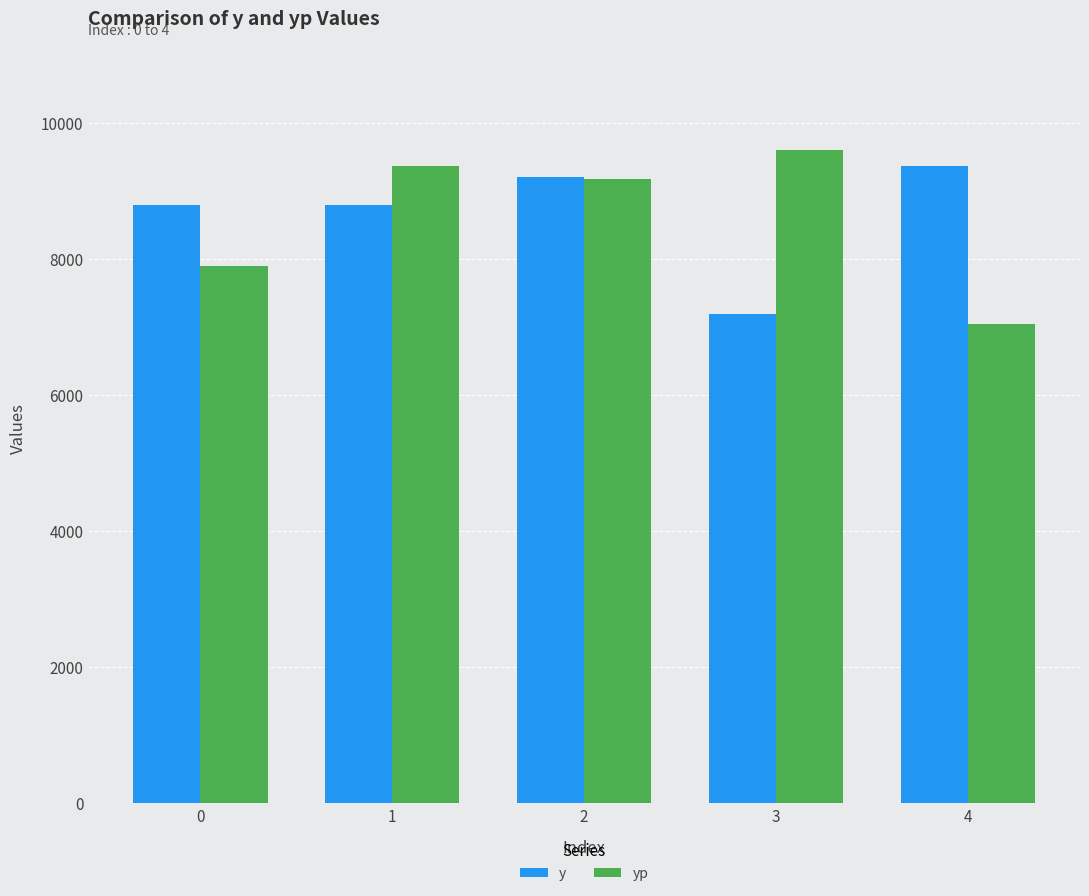

At 4, list the series in order from largest to smallest.

y, yp